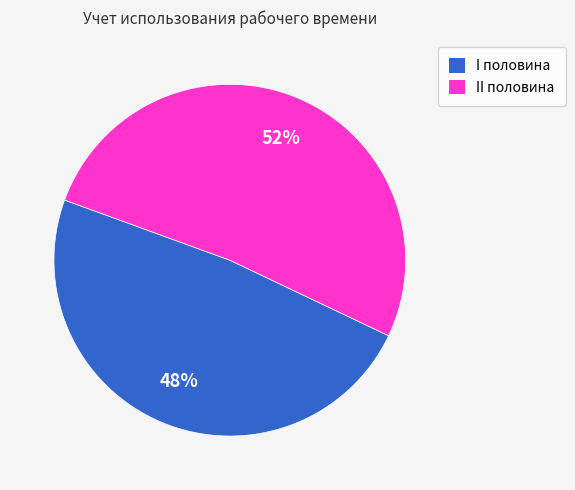

To the nearest percent, what is the combined percentage of I половина and II половина?

100%